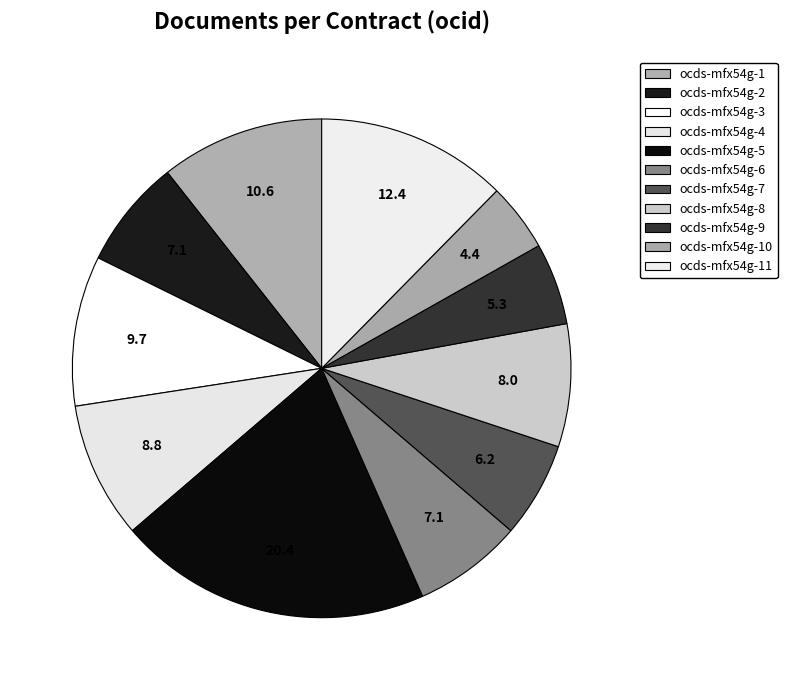

Rank the categories by value from lowest to highest.

ocds-mfx54g-10, ocds-mfx54g-9, ocds-mfx54g-7, ocds-mfx54g-2, ocds-mfx54g-6, ocds-mfx54g-8, ocds-mfx54g-4, ocds-mfx54g-3, ocds-mfx54g-1, ocds-mfx54g-11, ocds-mfx54g-5